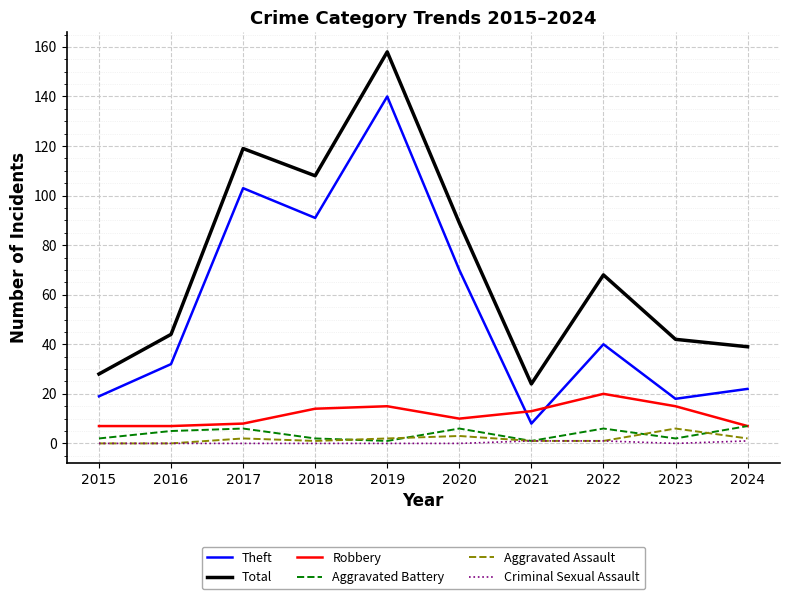

Does the chart display data point markers on the line(s)?

No